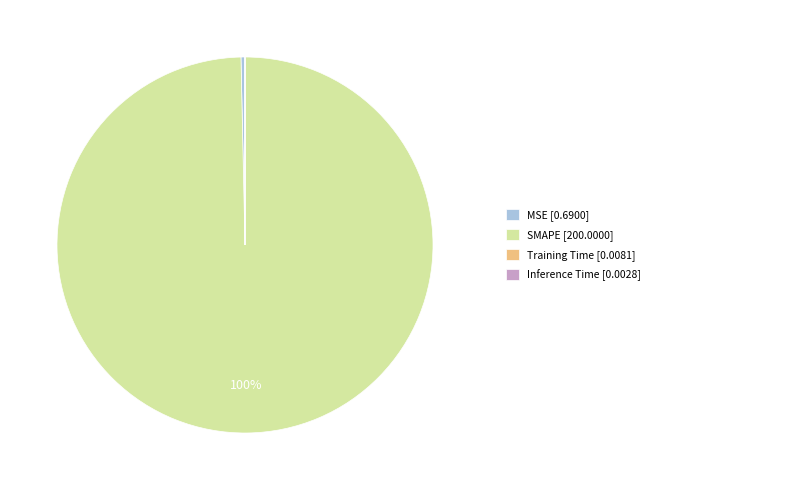

To the nearest percent, what is the difference between the largest and smallest slice percentages?

100%